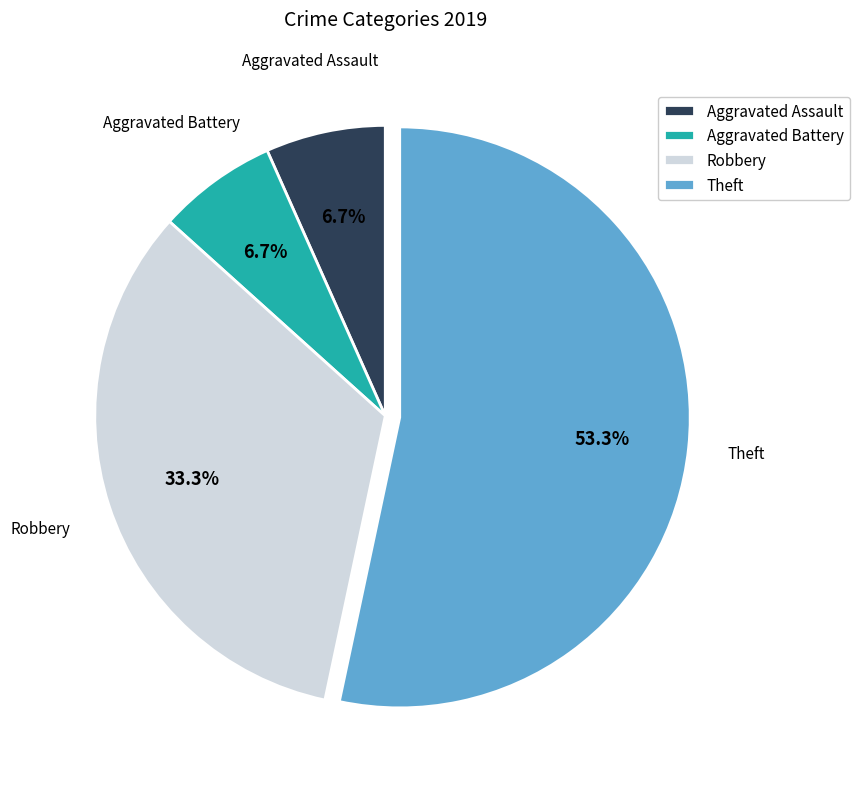

Does any single category account for the majority?

Yes